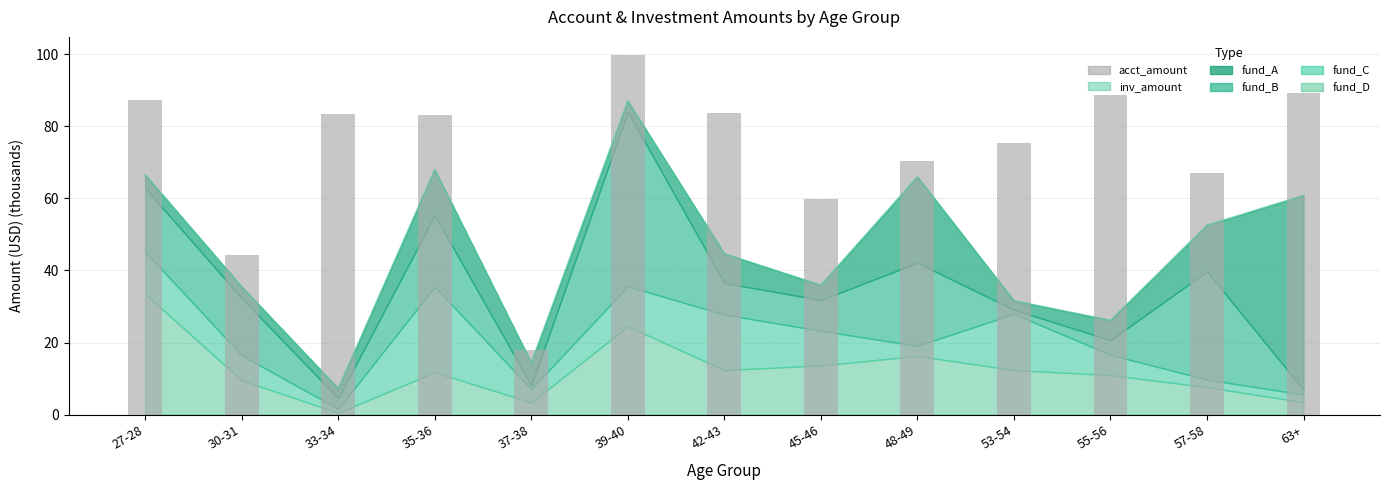

What is the difference between the maximum and second lowest values?

55.5